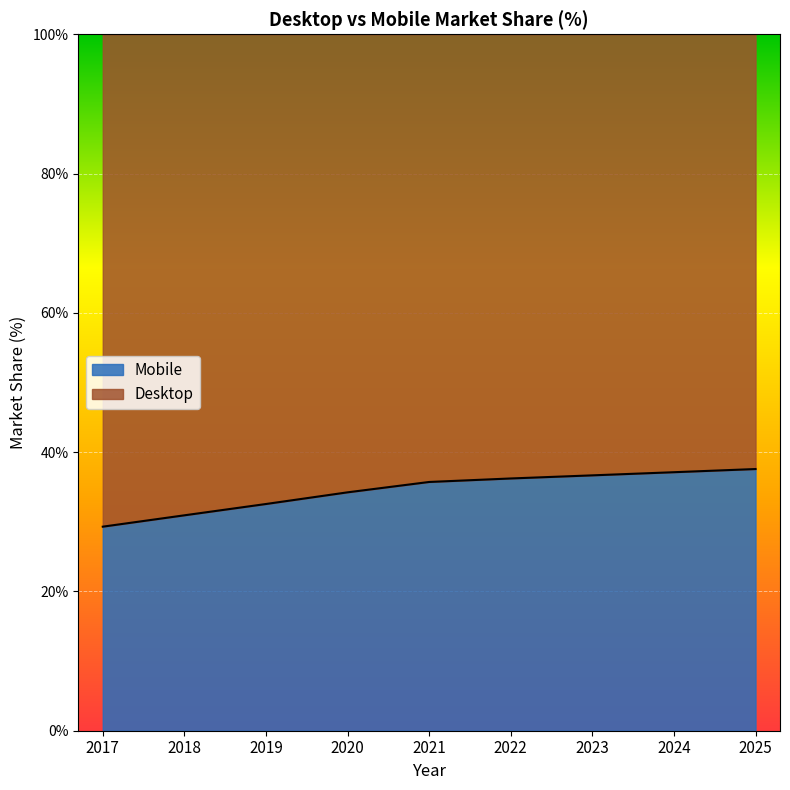

Which has a higher value, 2021 or 2025?

2025